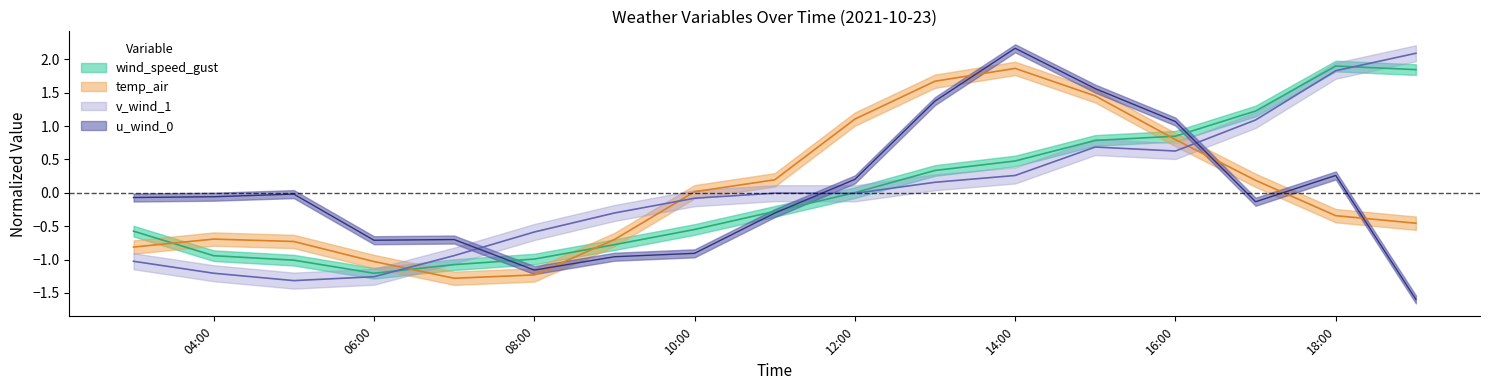

Which series has the largest total across all categories?

u_wind_0